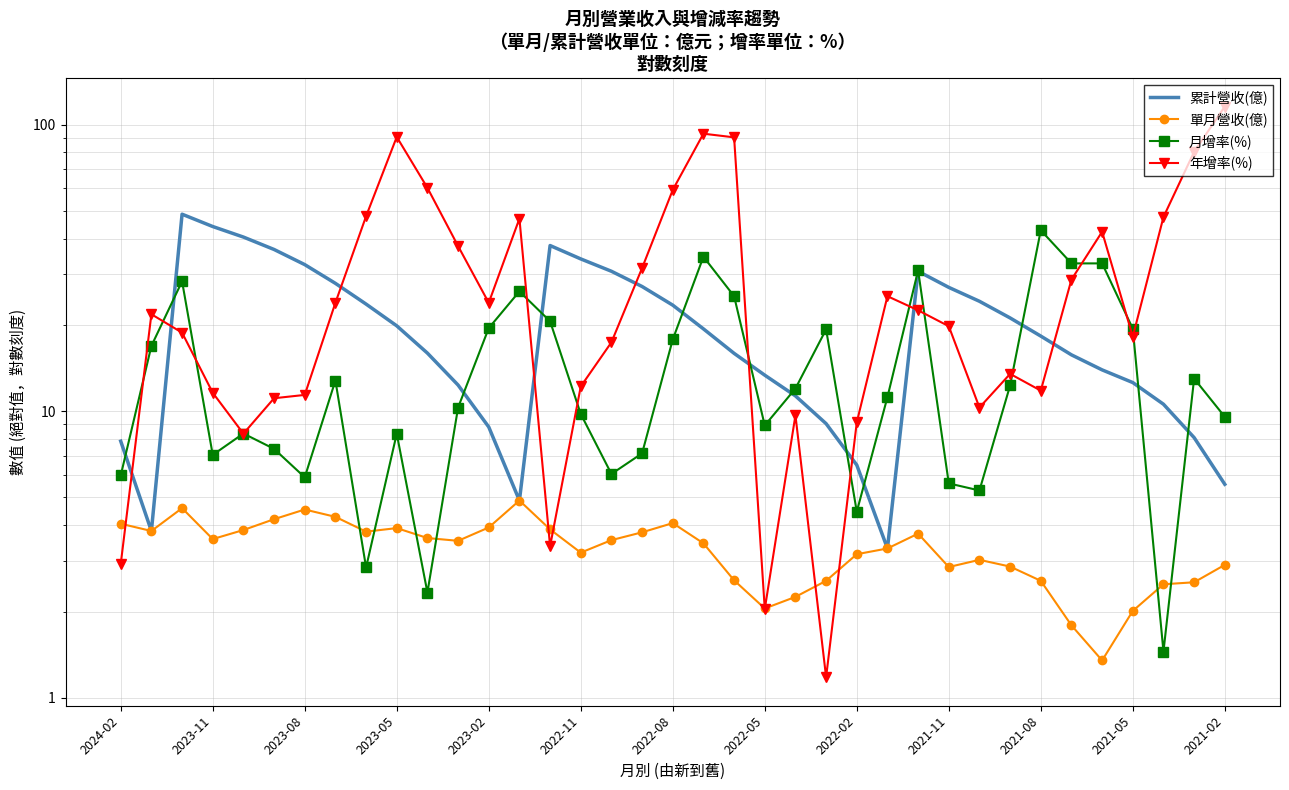

True or false: 累計營收(億) and 年增率(%) cross at least once.

True